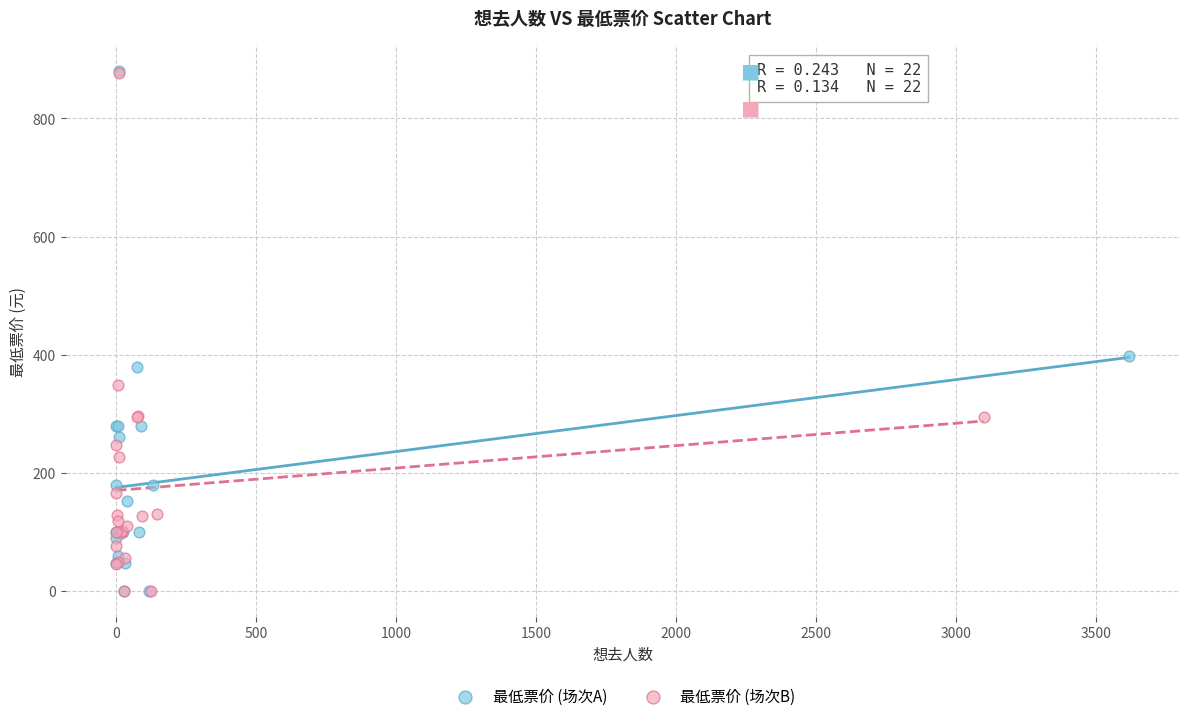

Which series has the widest spread of Y values?

最低票价 (场次A)